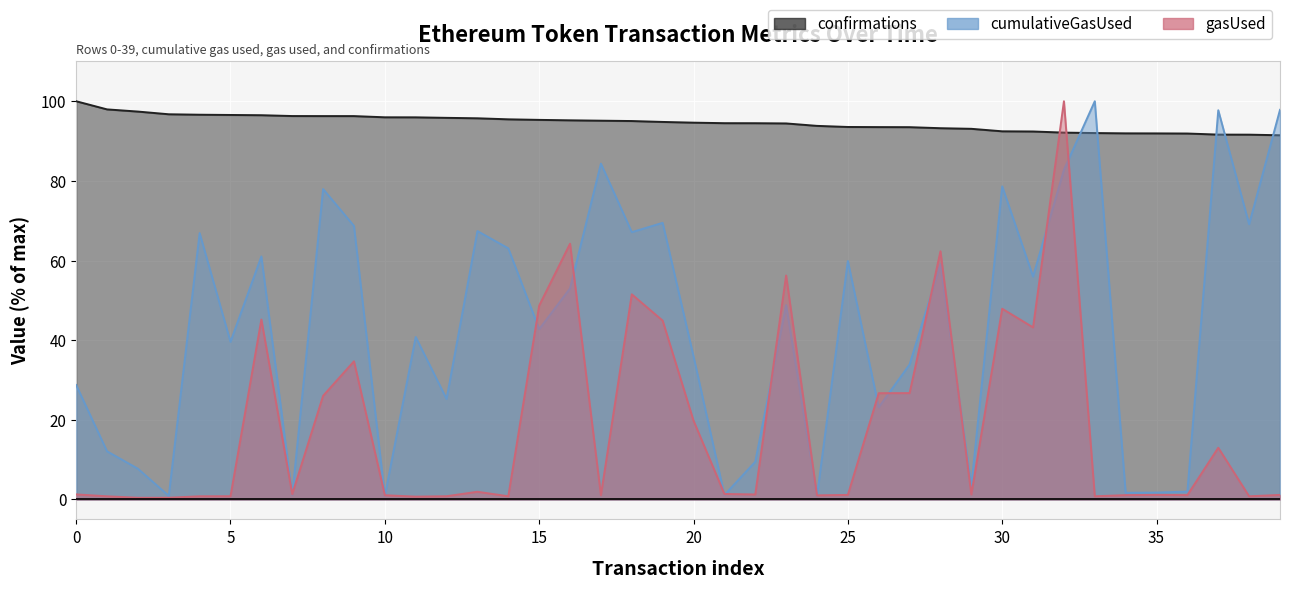

True or false: confirmations has more than 2 interior local peaks.

False